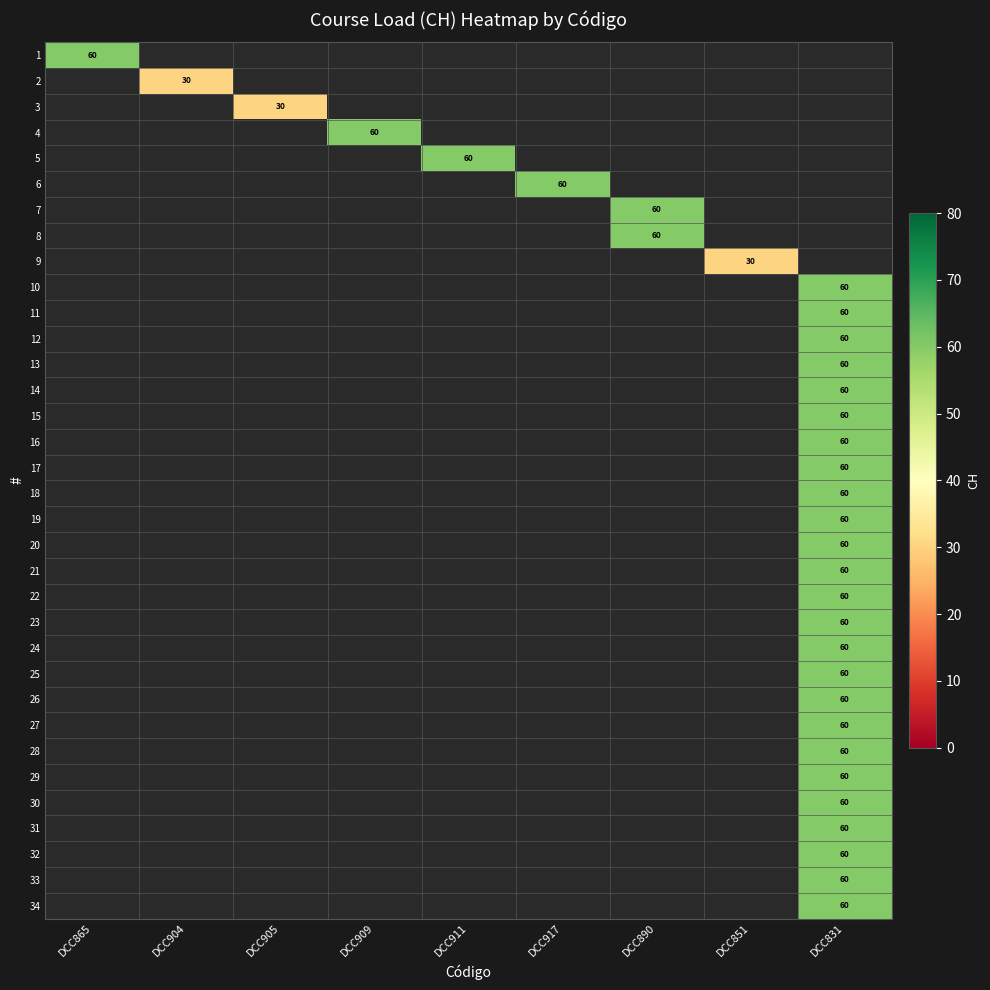

Is it true that 21 equals 78 at DCC831?

False